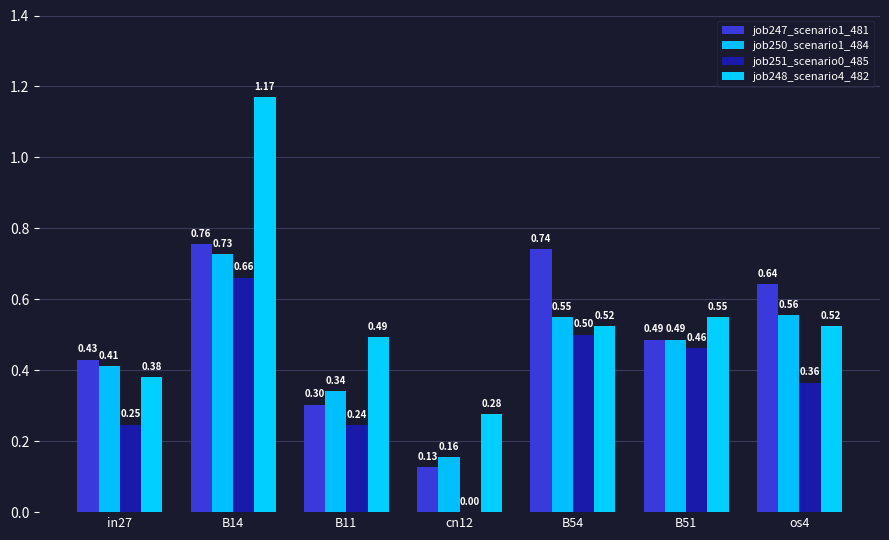

Does the chart contain stacked bars?

No